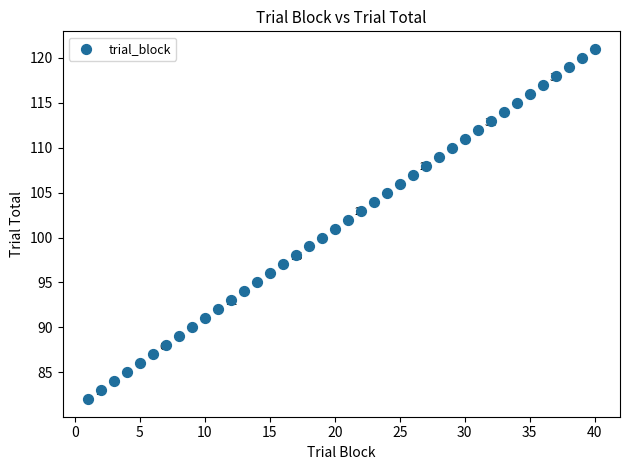

What is the range of Y values (max minus min)?

39